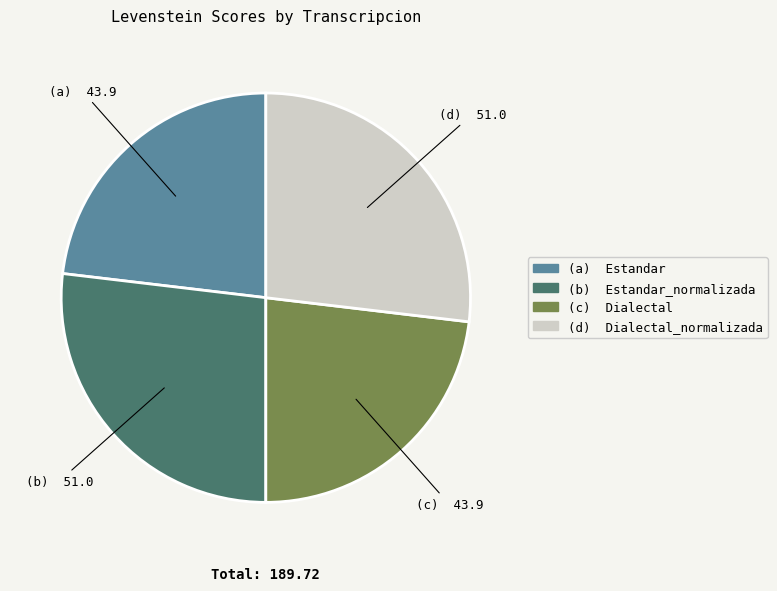

Does any single category account for the majority?

No